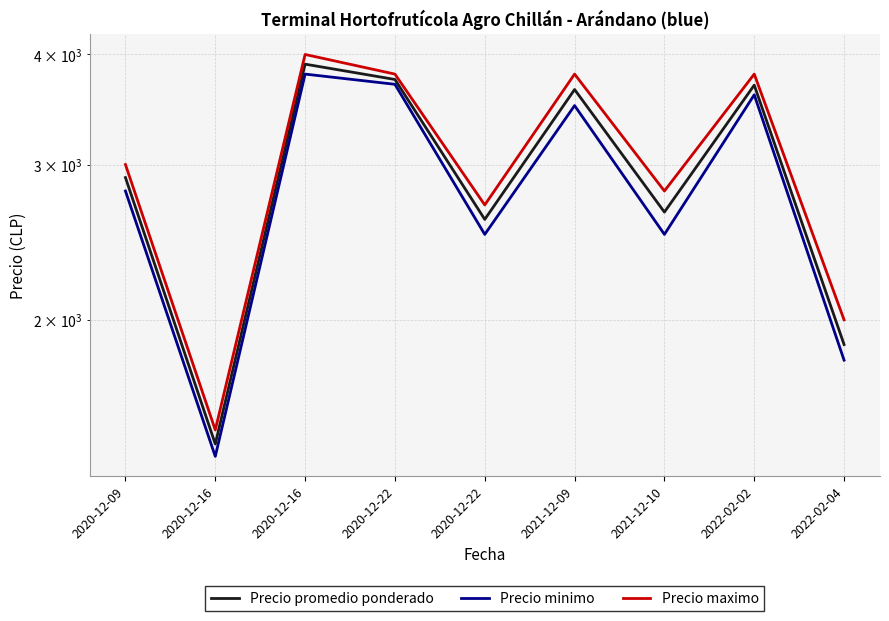

Reading left to right, transcribe all the data shown in this chart.

Precio promedio ponderado: 2900	1446	3900	3747	2600	3650	2650	3692	1875
Precio minimo: 2800	1400	3800	3700	2500	3500	2500	3600	1800
Precio maximo: 3000	1500	4000	3800	2700	3800	2800	3800	2000